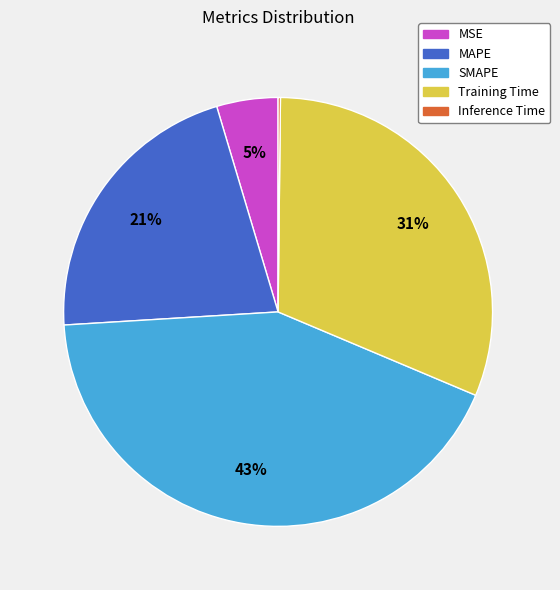

What is the largest slice in the pie chart?

SMAPE